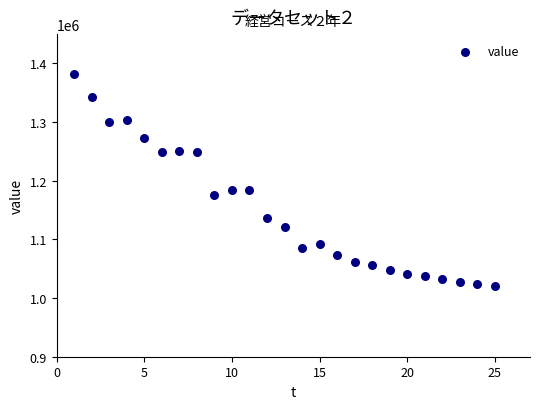

What is the range of X values (max minus min)?

24.0